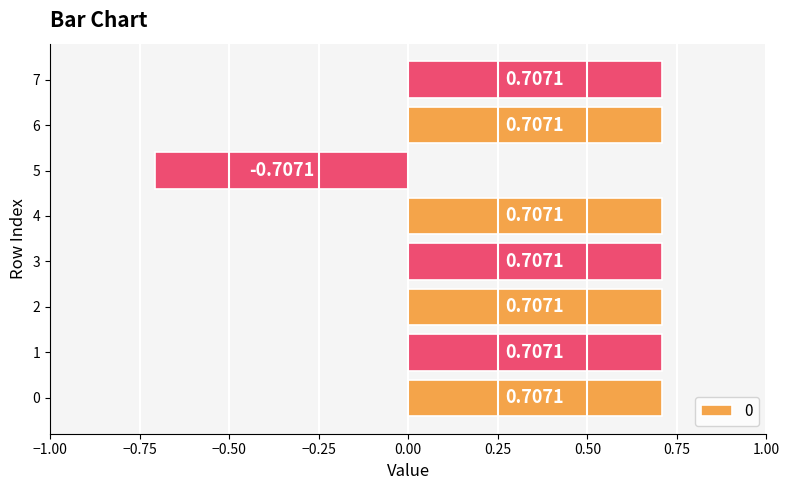

True or false: the data shows 1.0 at 6.

False